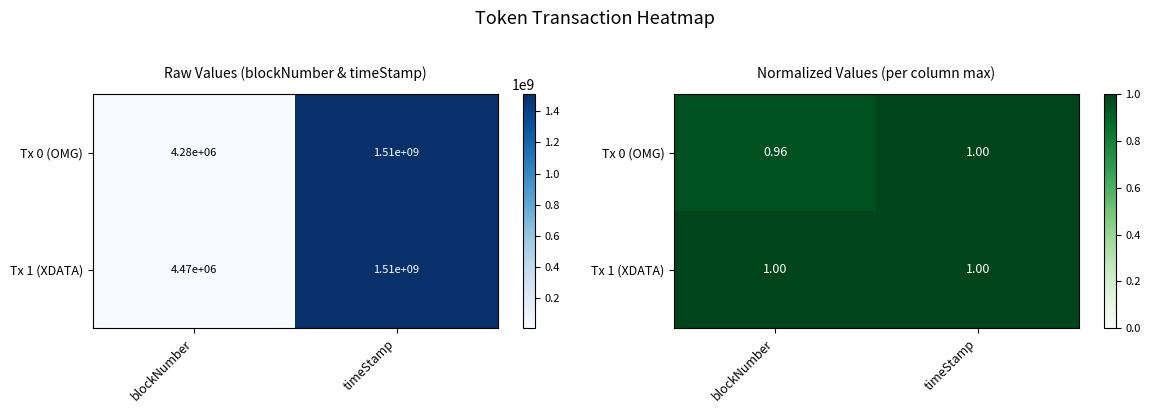

At blockNumber, list the series in order from smallest to largest.

Tx 0 (OMG), Tx 1 (XDATA)